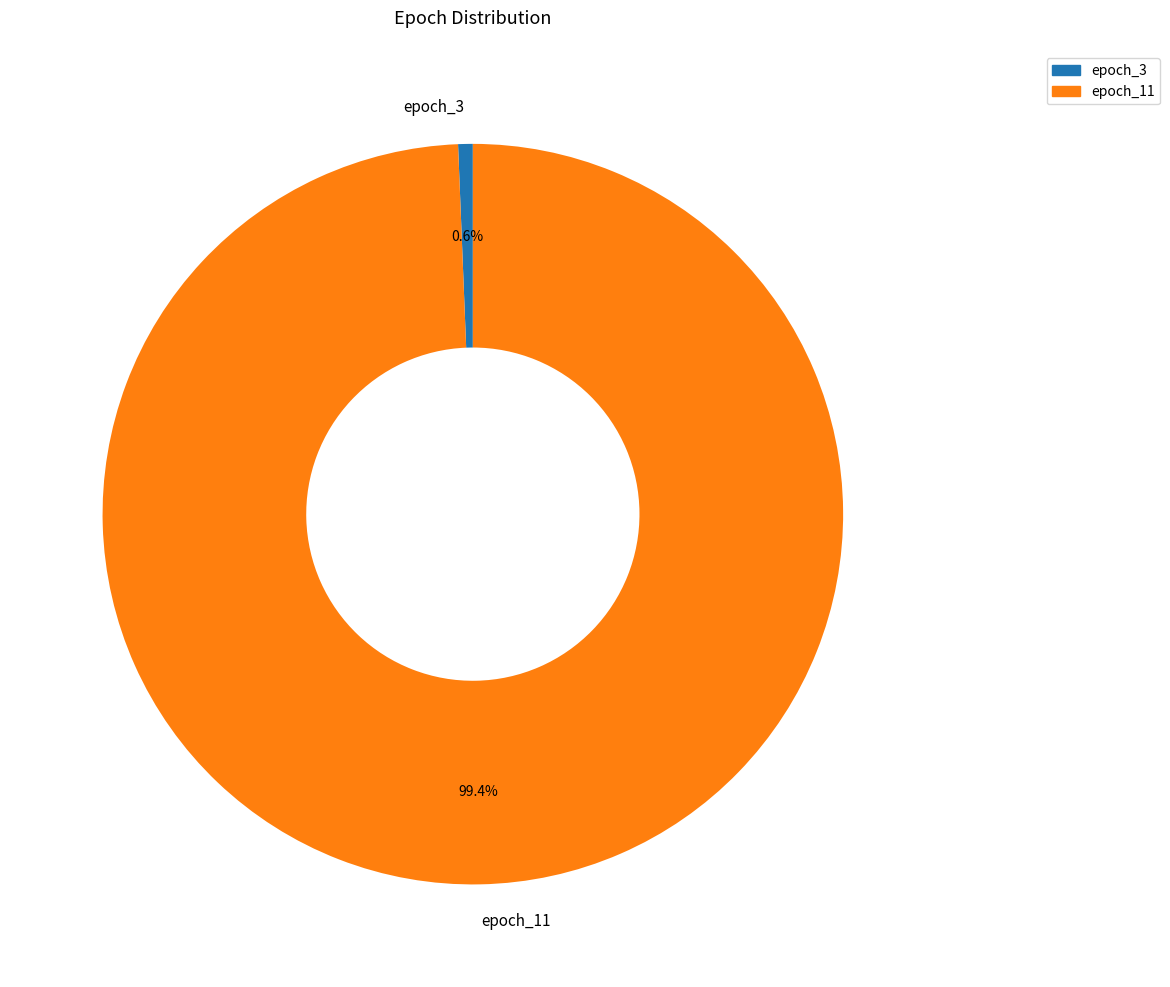

Does epoch_11 account for over 50% of the chart?

Yes